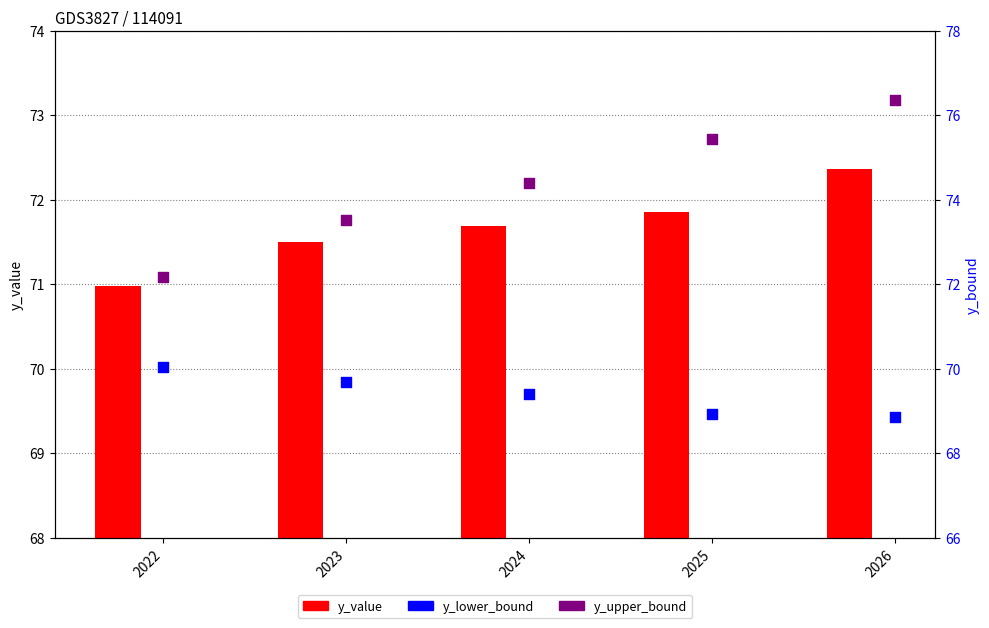

Which series has the largest Y range (max minus min)?

y_upper_bound